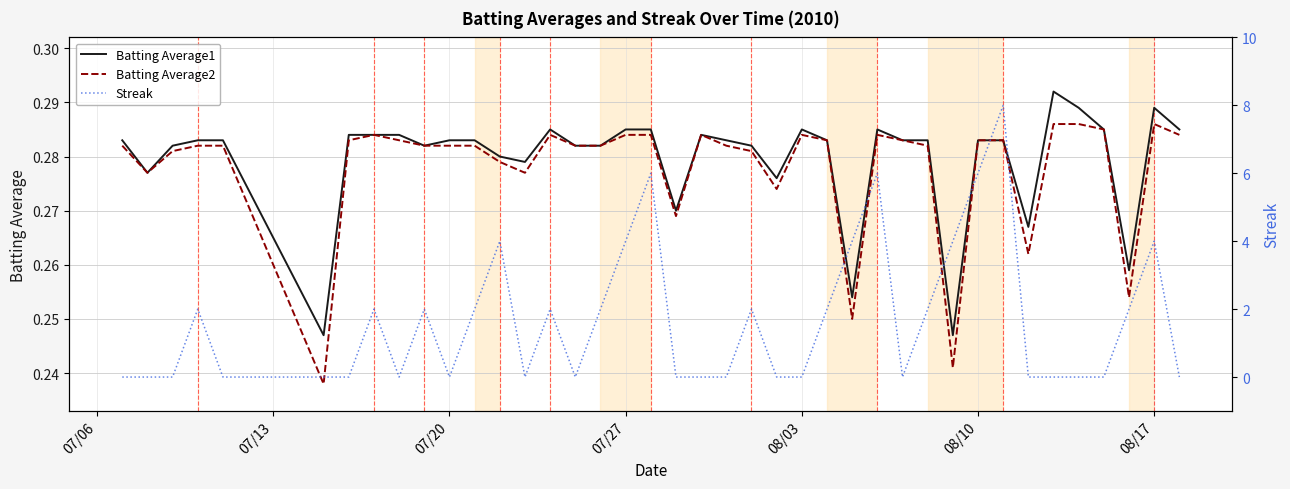

The Batting Average2 series shows 0.3 at 08/17. True or false?

True